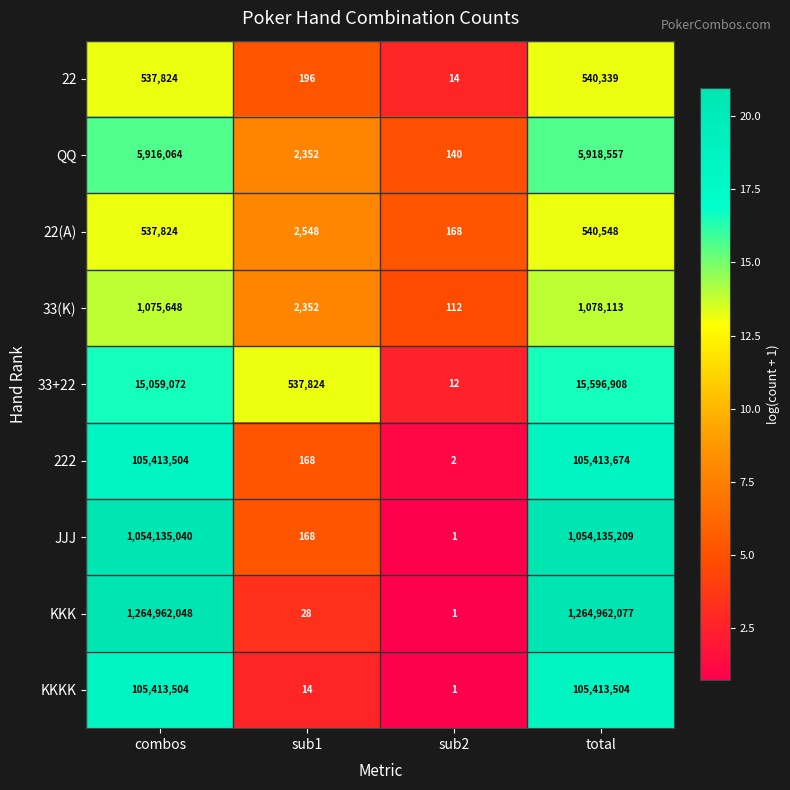

At which category does the chart reach its minimum across all series?

sub2